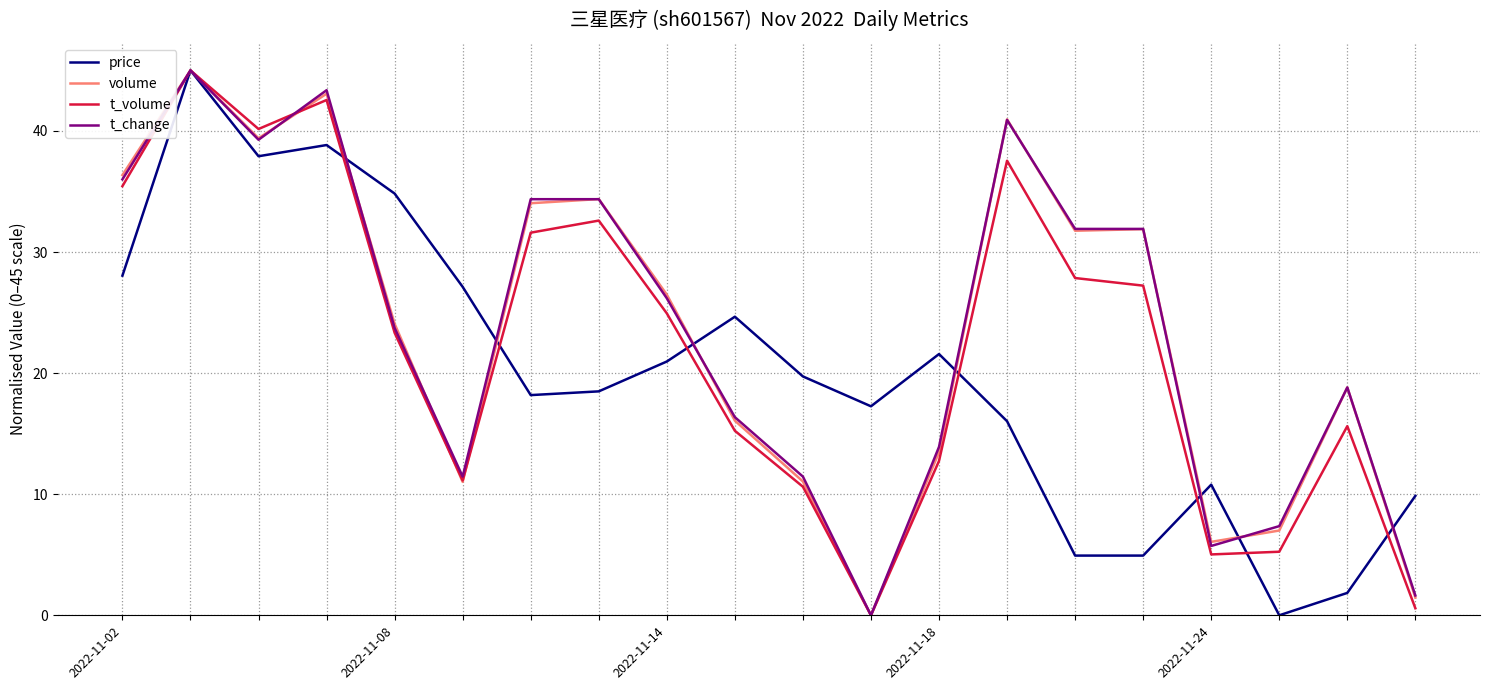

What is the maximum value shown in the chart?

45.0